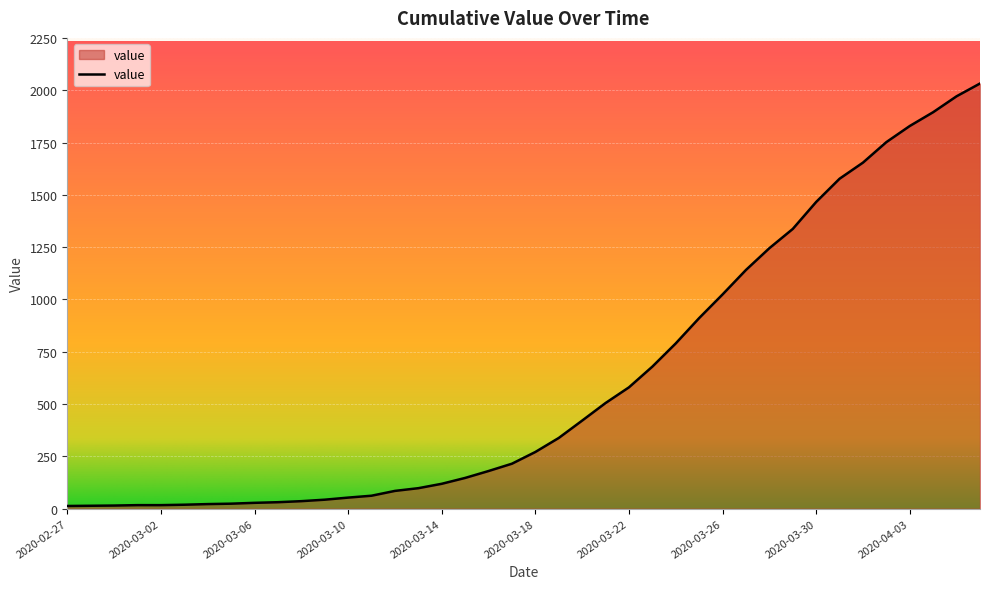

What is the greatest value displayed?

2032